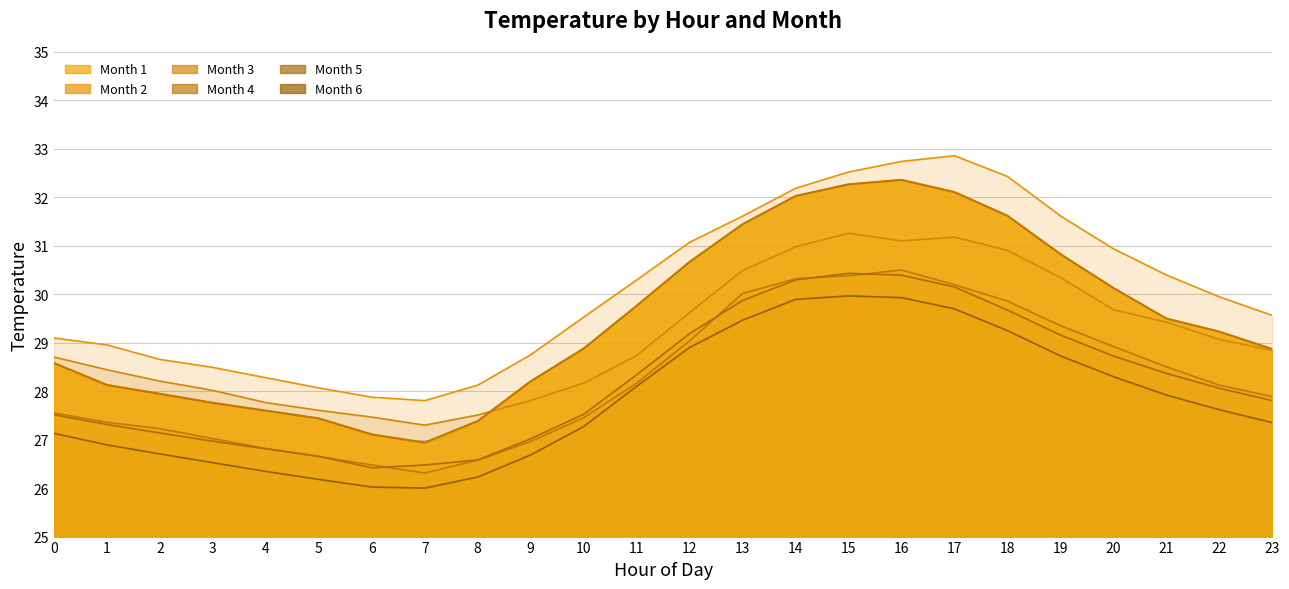

Reading left to right, extract all data points from this chart.

1: 28.6	28.1	27.9	27.8	27.6	27.4	27.1	26.9	27.4	28.2	28.9	29.8	30.7	31.4	32.0	32.3	32.4	32.1	31.6	30.8	30.1	29.5	29.2	28.9
2: 29.1	29.0	28.7	28.5	28.3	28.1	27.9	27.8	28.1	28.8	29.5	30.3	31.1	31.6	32.2	32.5	32.7	32.9	32.4	31.6	30.9	30.4	29.9	29.6
3: 28.7	28.4	28.2	28.0	27.8	27.6	27.5	27.3	27.5	27.8	28.2	28.7	29.6	30.5	31.0	31.3	31.1	31.2	30.9	30.3	29.7	29.4	29.1	28.8
4: 27.6	27.4	27.2	27.0	26.8	26.7	26.5	26.3	26.6	27.0	27.5	28.2	29.0	30.0	30.3	30.4	30.5	30.2	29.9	29.4	28.9	28.5	28.1	27.9
5: 27.5	27.3	27.1	27.0	26.8	26.7	26.4	26.5	26.6	27.0	27.5	28.3	29.2	29.9	30.3	30.4	30.4	30.2	29.7	29.2	28.7	28.4	28.1	27.8
6: 27.1	26.9	26.7	26.5	26.3	26.2	26.0	26.0	26.2	26.7	27.3	28.1	28.9	29.5	29.9	30.0	29.9	29.7	29.3	28.7	28.3	27.9	27.6	27.4